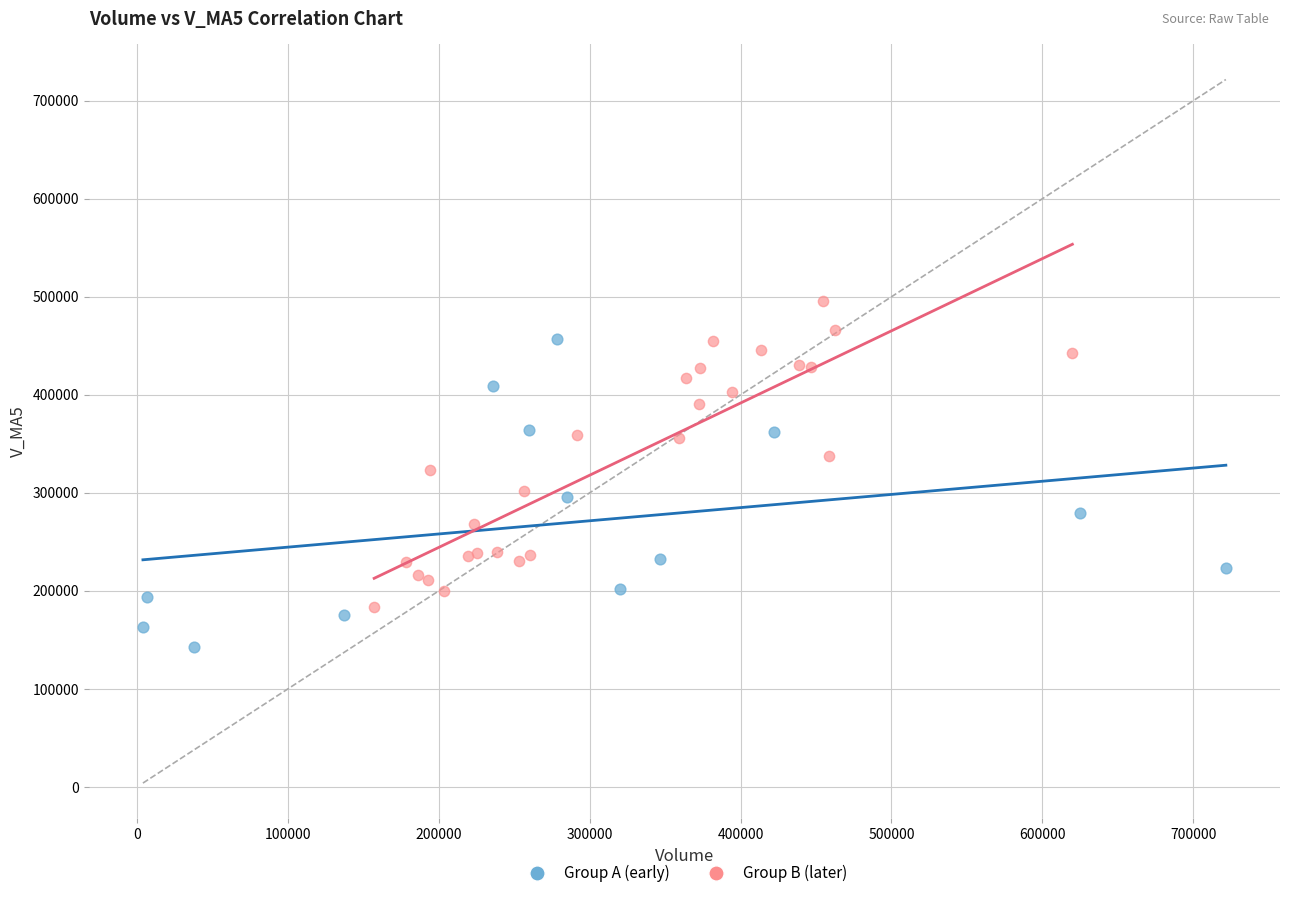

What are all the series names shown in the legend?

Group A (early), Group B (later)